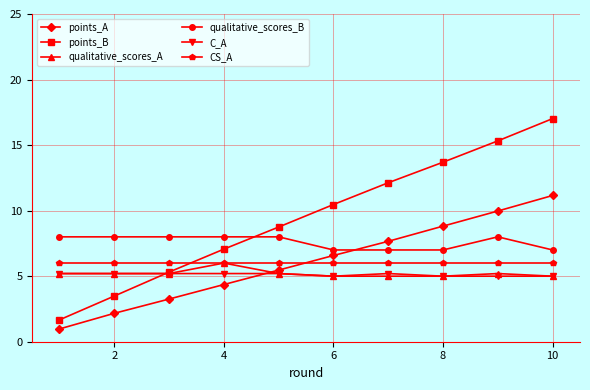

Reading left to right, list all the values displayed in this chart.

points_A: 1.0	2.2	3.3	4.4	5.5	6.6	7.7	8.8	10.0	11.2
points_B: 1.7	3.5	5.3	7.1	8.7	10.5	12.1	13.7	15.3	17.0
qualitative_scores_A: 5.2	5.2	5.2	6.0	5.2	5.0	5.0	5.0	5.2	5.0
qualitative_scores_B: 8.0	8.0	8.0	8.0	8.0	7.0	7.0	7.0	8.0	7.0
C_A: 5.2	5.2	5.2	5.2	5.2	5.0	5.2	5.0	5.0	5.0
CS_A: 6.0	6.0	6.0	6.0	6.0	6.0	6.0	6.0	6.0	6.0